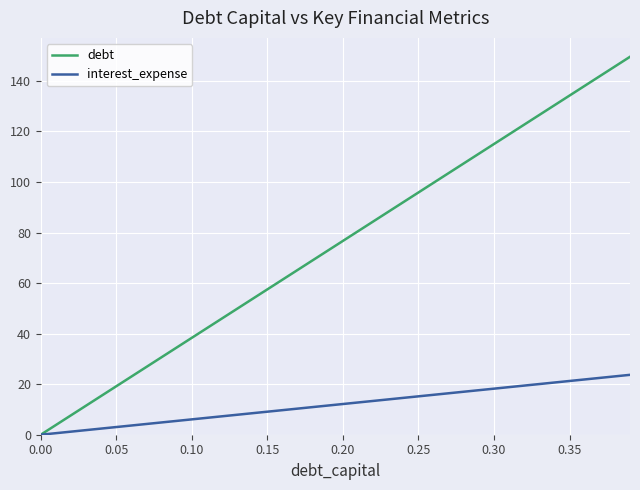

Rank the series by their maximum value, from lowest to highest.

interest_expense, debt